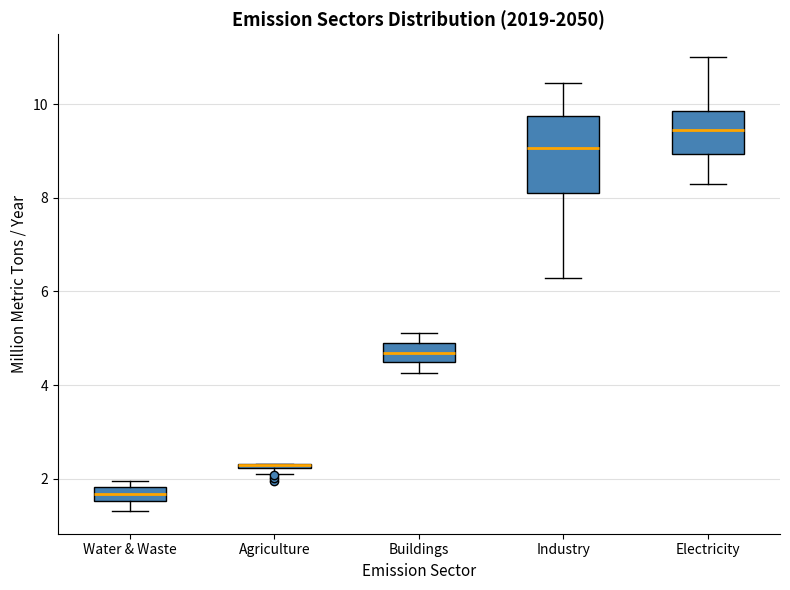

Where does the median line of the box for Electricity sit on the y-axis? The values are not printed on the chart, so give them approximately, as read against the axis.

9.4